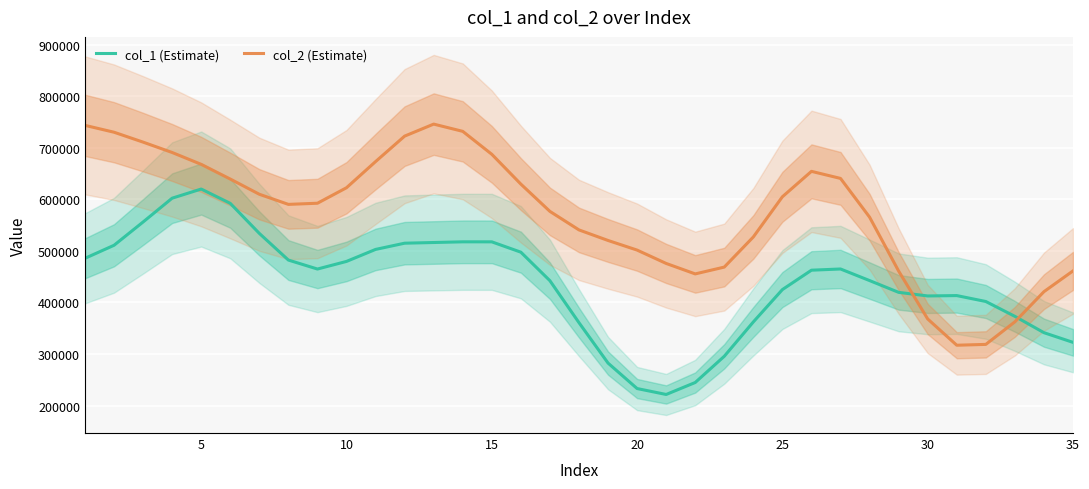

How many data points in col_1 (Estimate) are above 462546?

18